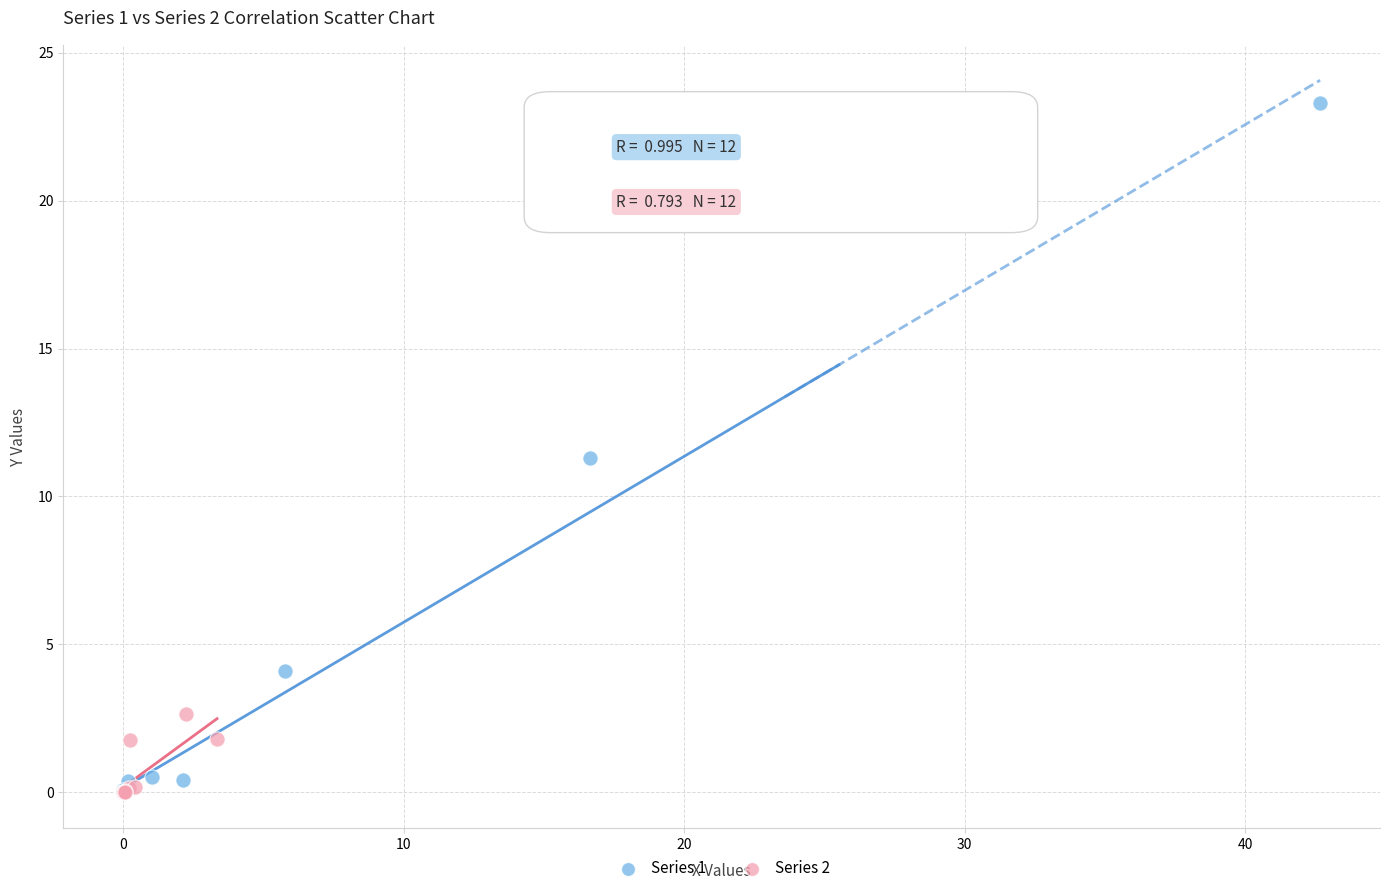

Which series has the largest Y range (max minus min)?

Series 1